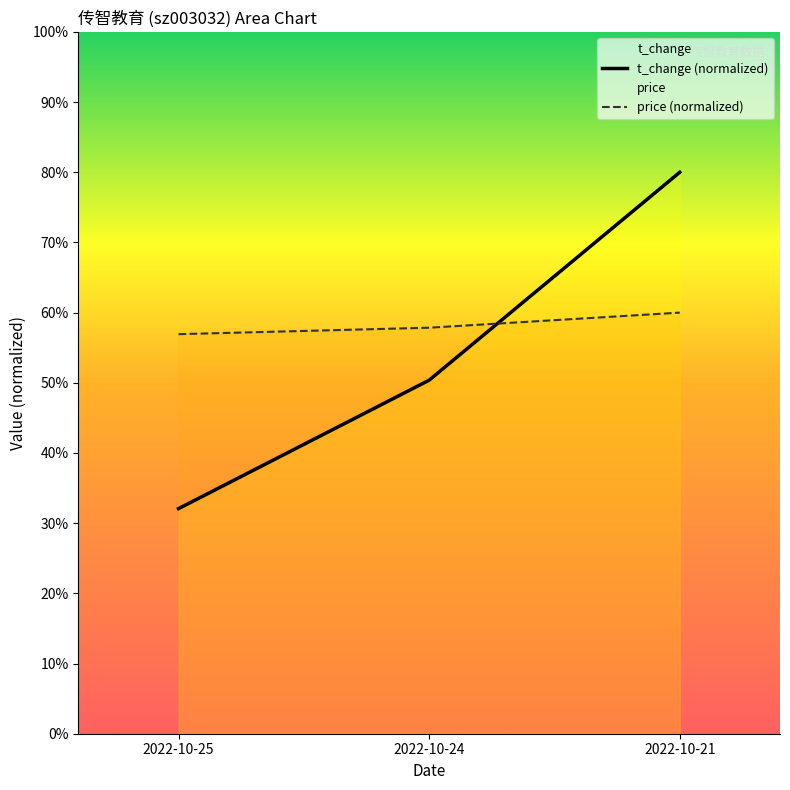

Which category has the lowest value in the t_change (normalized) series?

2022-10-25